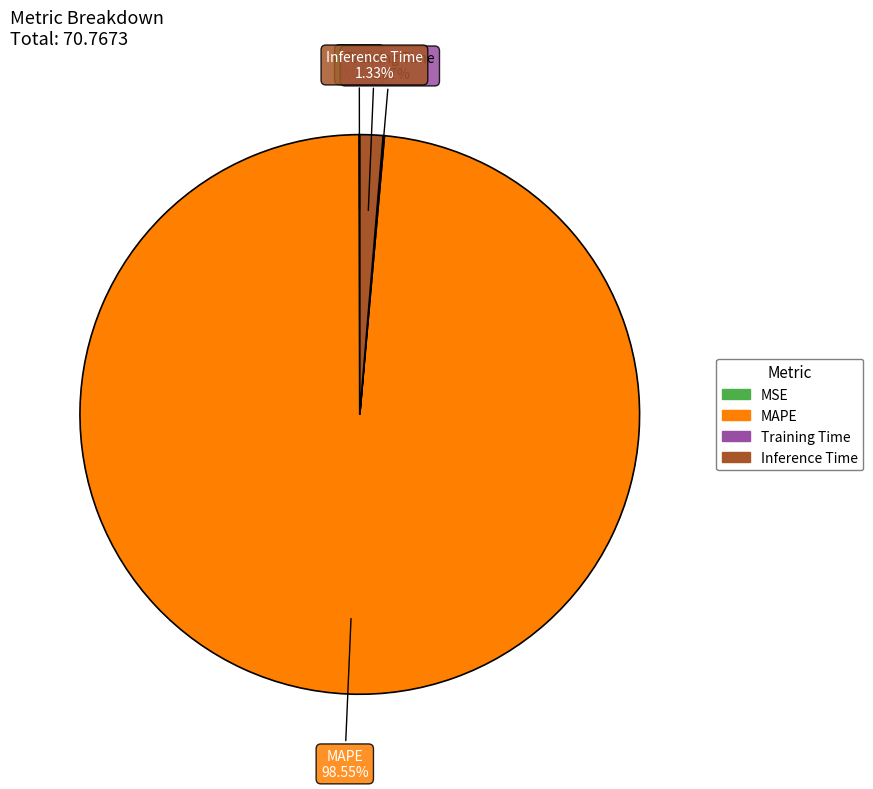

Which slice is the largest?

MAPE